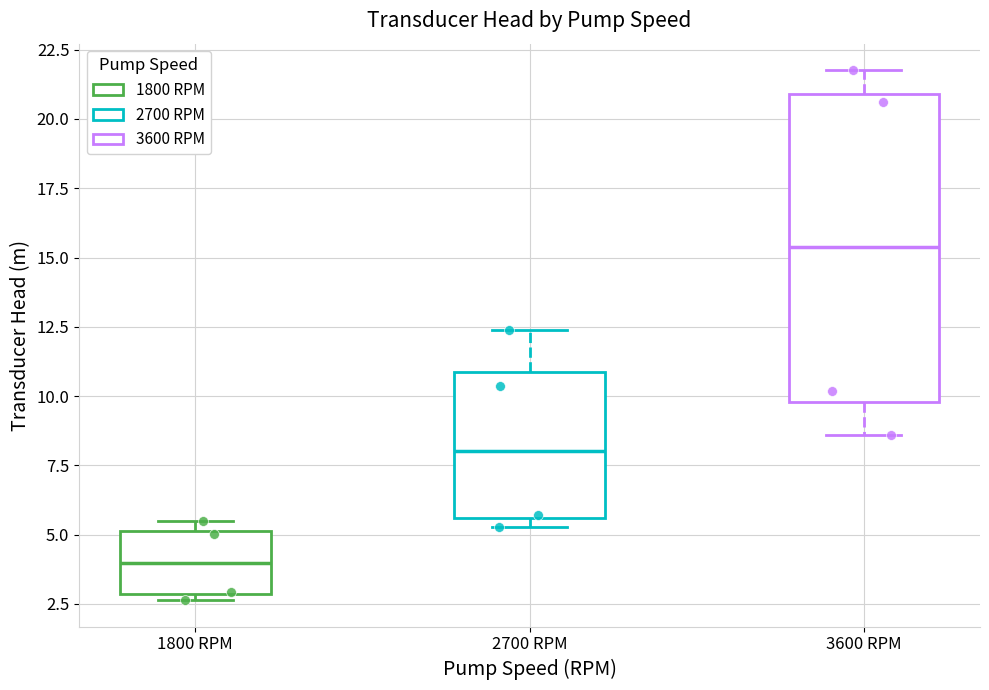

Reading left to right, read every box against the y-axis: the position of its median line, the range the box covers, and the ends of its whiskers. The values are not printed on the chart, so give them approximately, as read against the axis.

1800 RPM: median 4.0, box 3.0 to 5.0, whiskers 2.5 to 5.5
2700 RPM: median 8.0, box 5.5 to 11.0, whiskers 5.5 (just below the box's lower edge) to 12.5
3600 RPM: median 15.5, box 10.0 to 21.0, whiskers 8.5 to 22.0